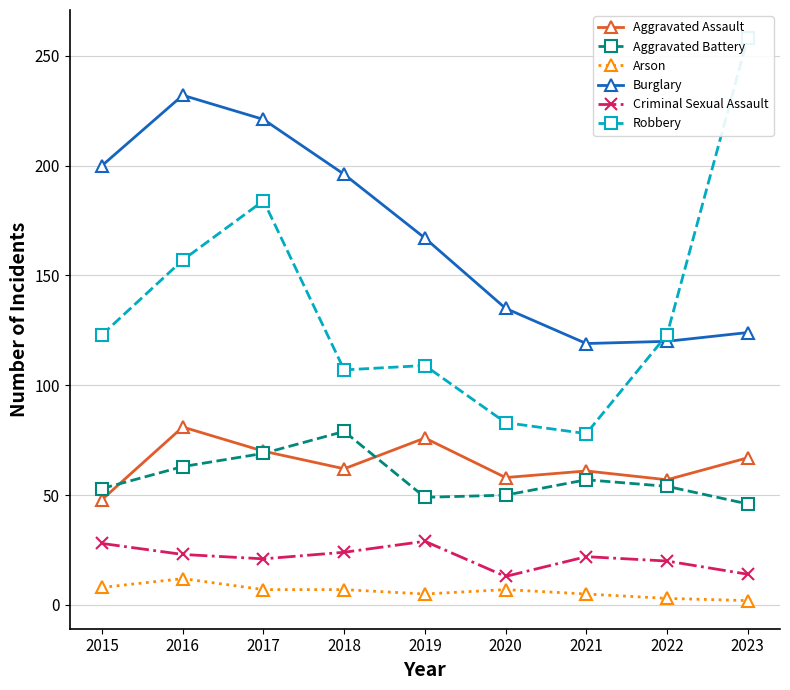

What is the spread (max minus min) of values at 2017?

214